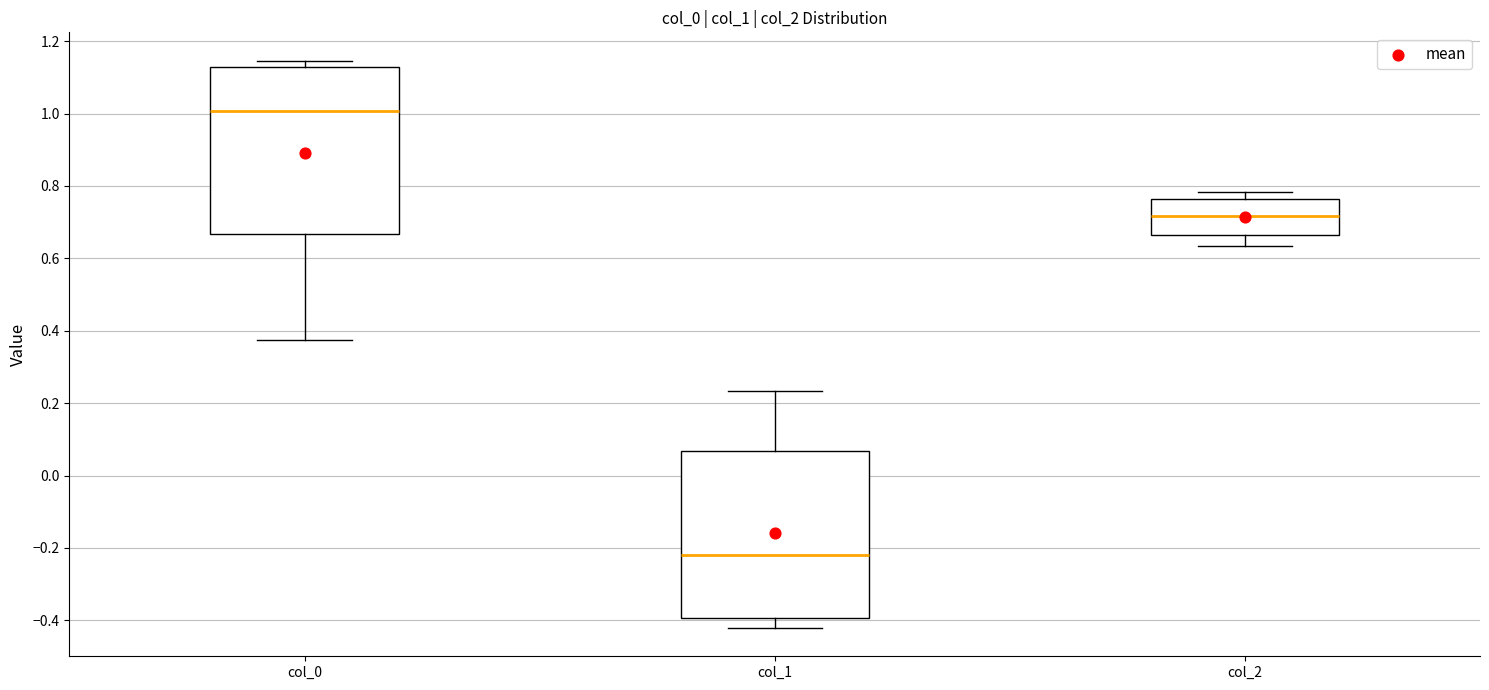

Reading left to right, transcribe this box plot: for each box, give where its median line is, the range the box spans, and where its two whiskers end, as read against the y-axis. The values are not printed on the chart, so give them approximately, as read against the axis.

col_0: median 1.00, box 0.66 to 1.12, whiskers 0.38 to 1.14
col_1: median -0.22, box -0.40 to 0.06, whiskers -0.42 to 0.24
col_2: median 0.72, box 0.66 to 0.76, whiskers 0.64 to 0.78